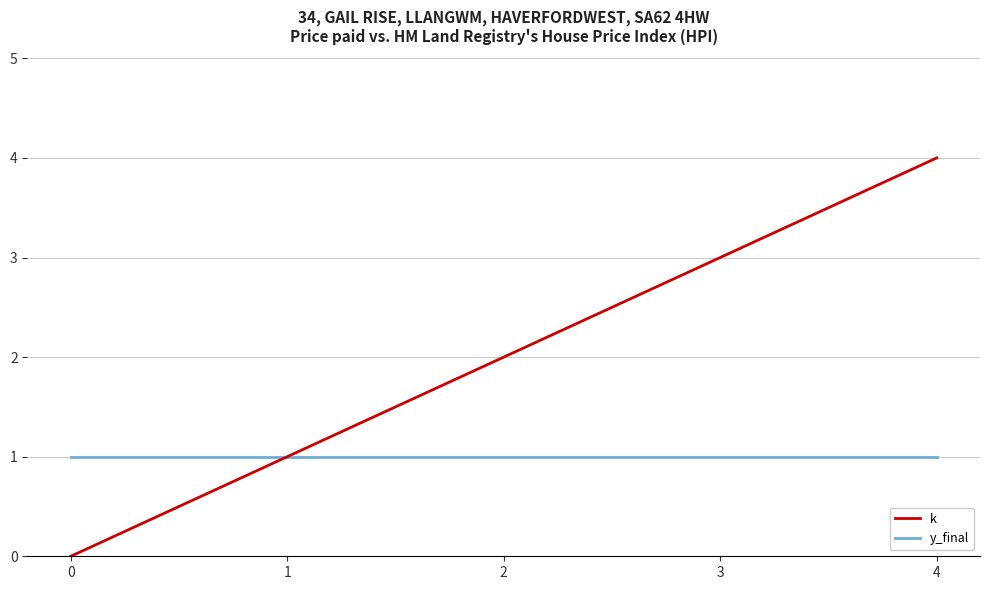

Count the number of data series in this chart.

2